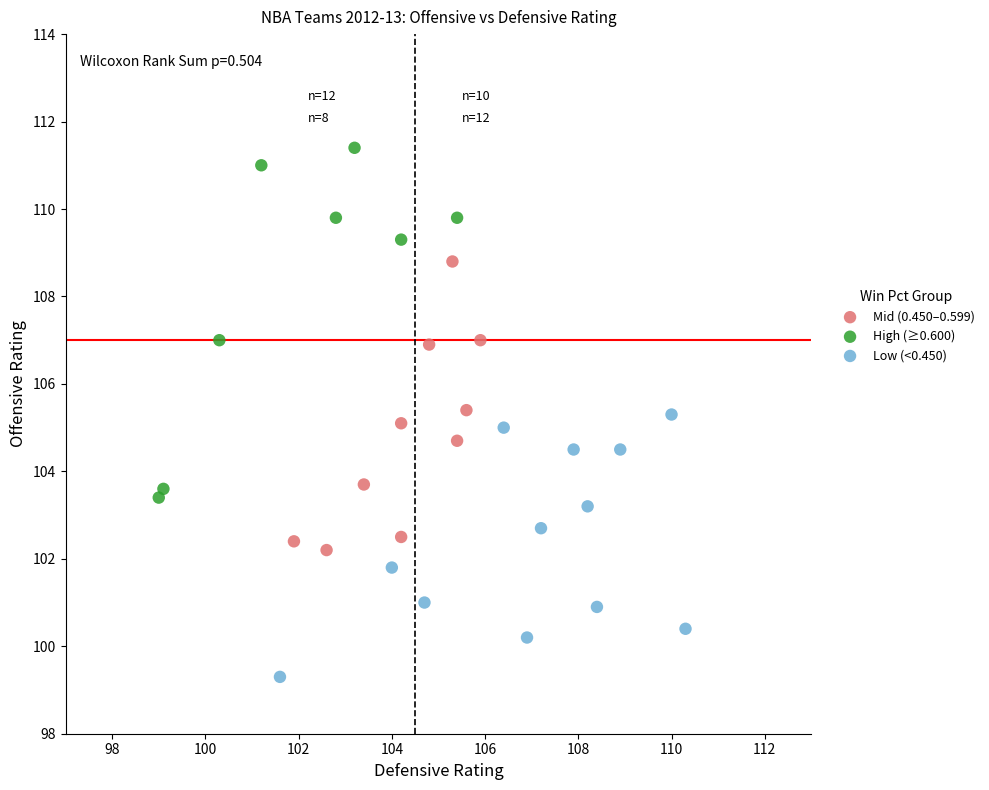

Which series reaches the minimum Y coordinate?

Low (<0.450)